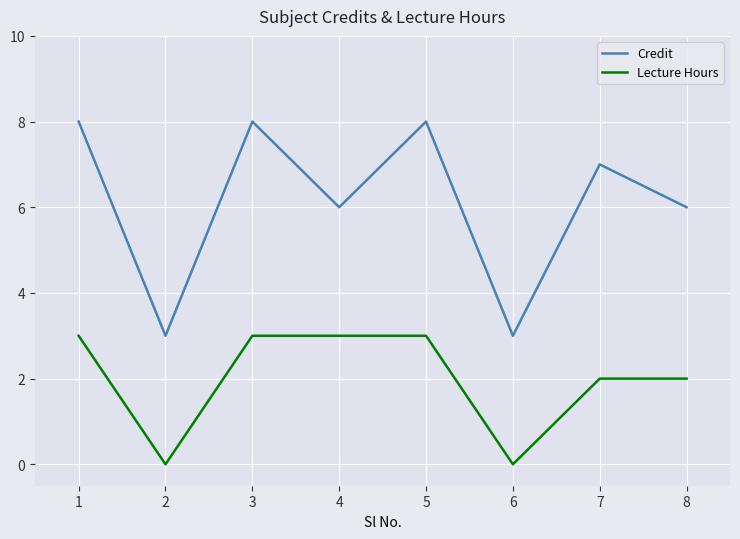

Read the Lecture Hours value at 5.

3